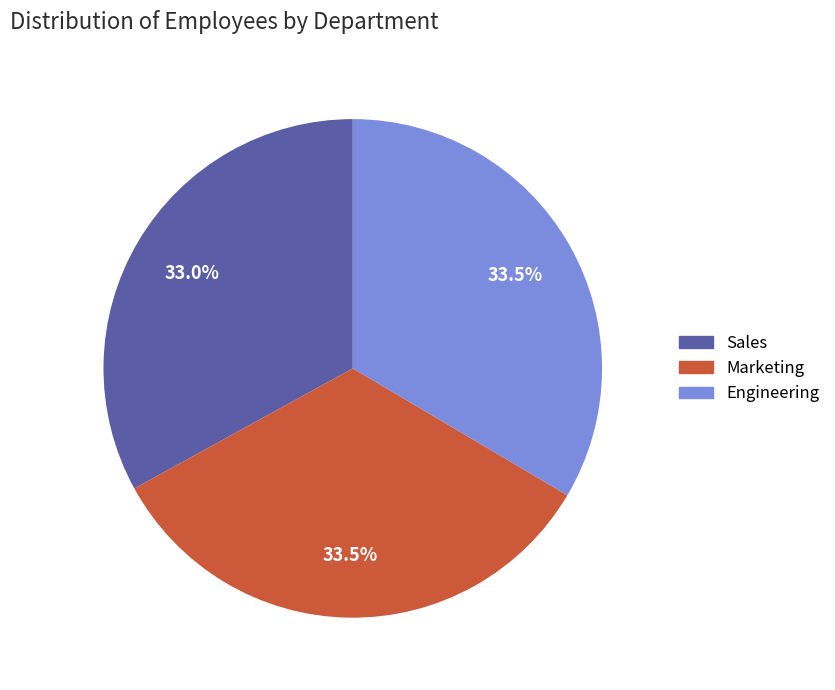

Does Marketing represent more than half of the total?

No